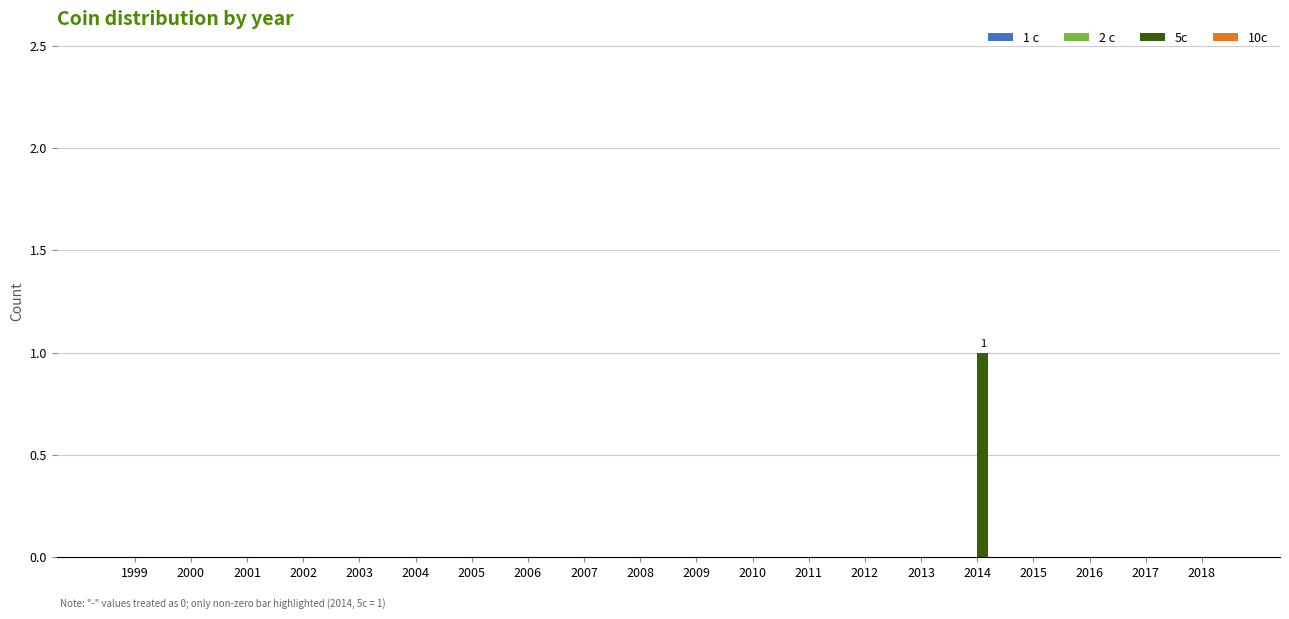

Reading left to right, what are all the values shown in this chart?

1999=0	2000=0	2001=0	2002=0	2003=0	2004=0	2005=0	2006=0	2007=0	2008=0	2009=0	2010=0	2011=0	2012=0	2013=0	2014=1	2015=0	2016=0	2017=0	2018=0